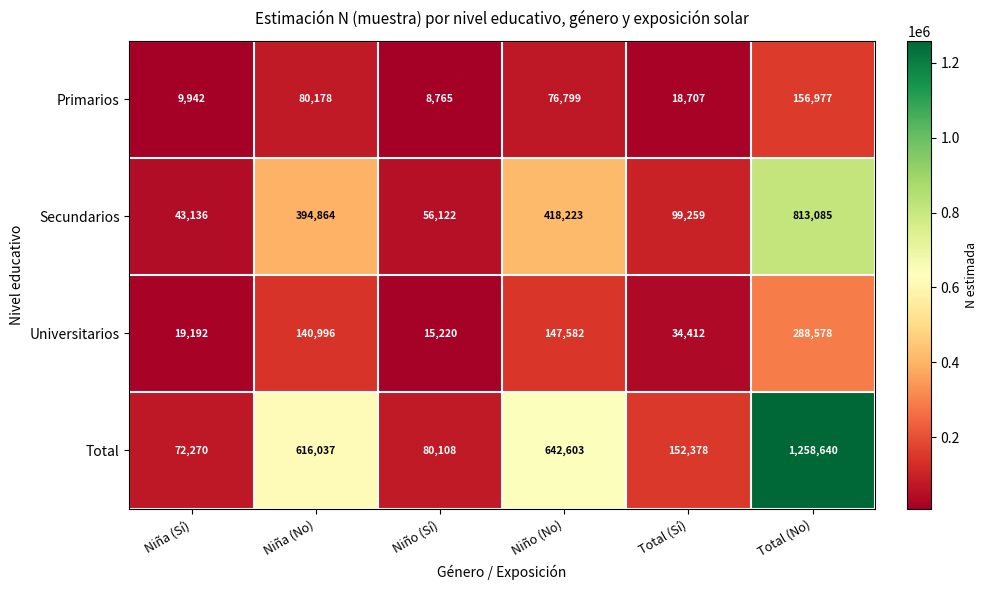

How many values in the Secundarios series are below 394864?

3